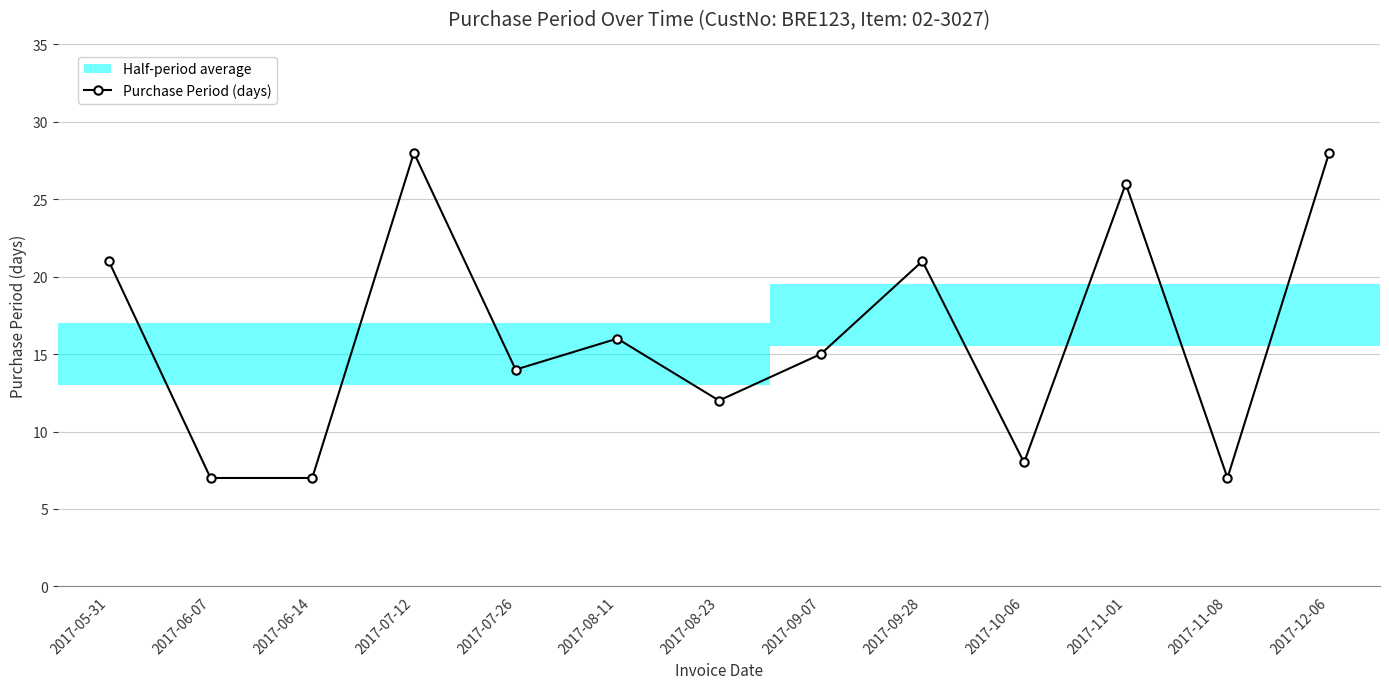

What is the sum of all values?

210